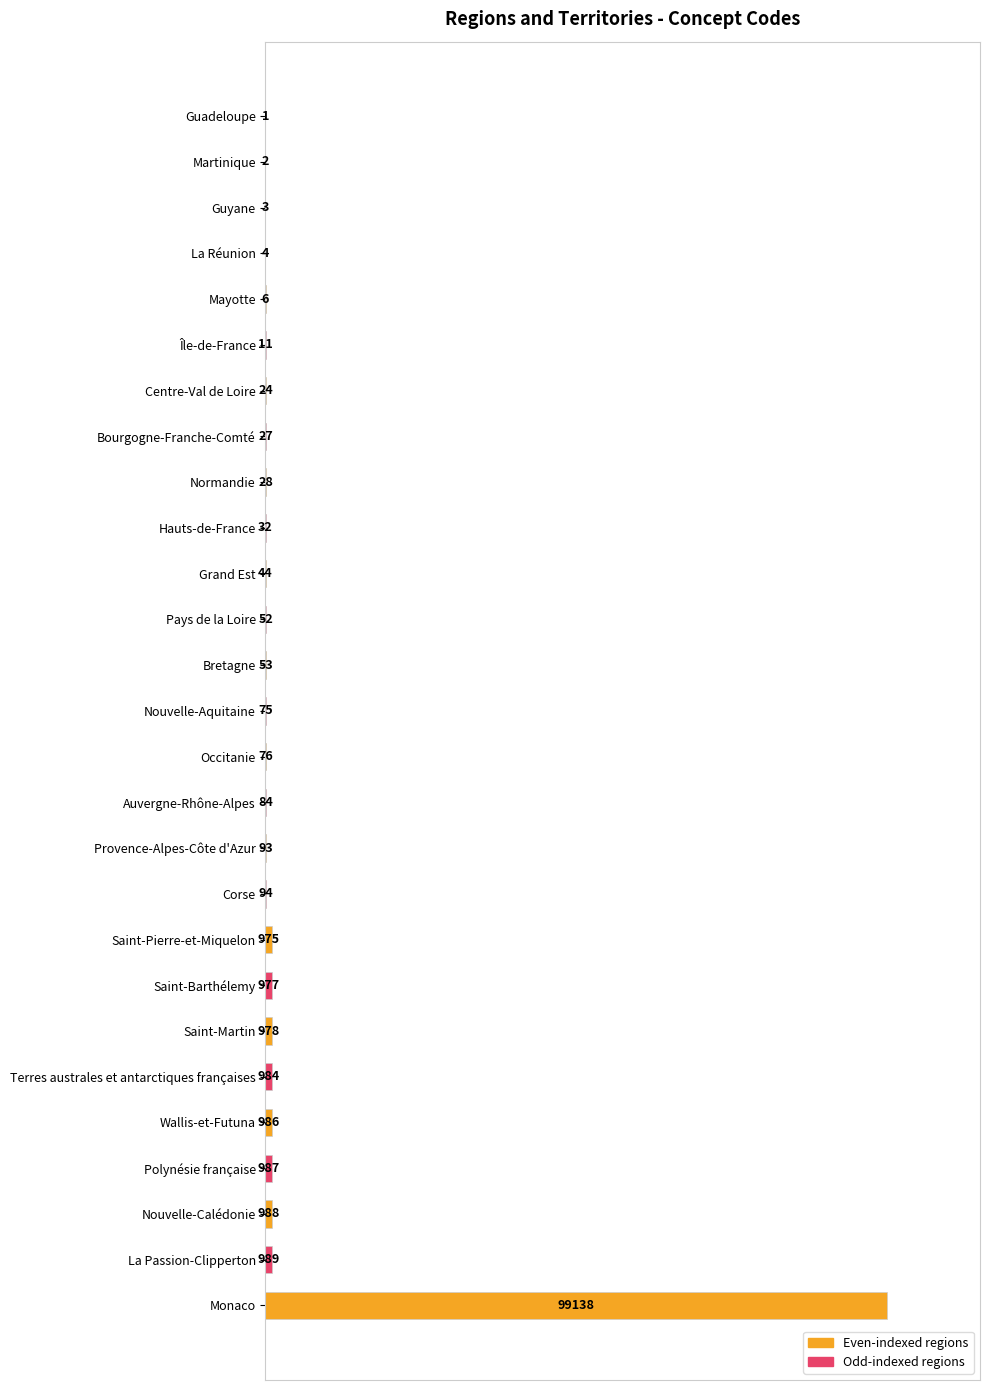

Are the bars horizontal?

Yes